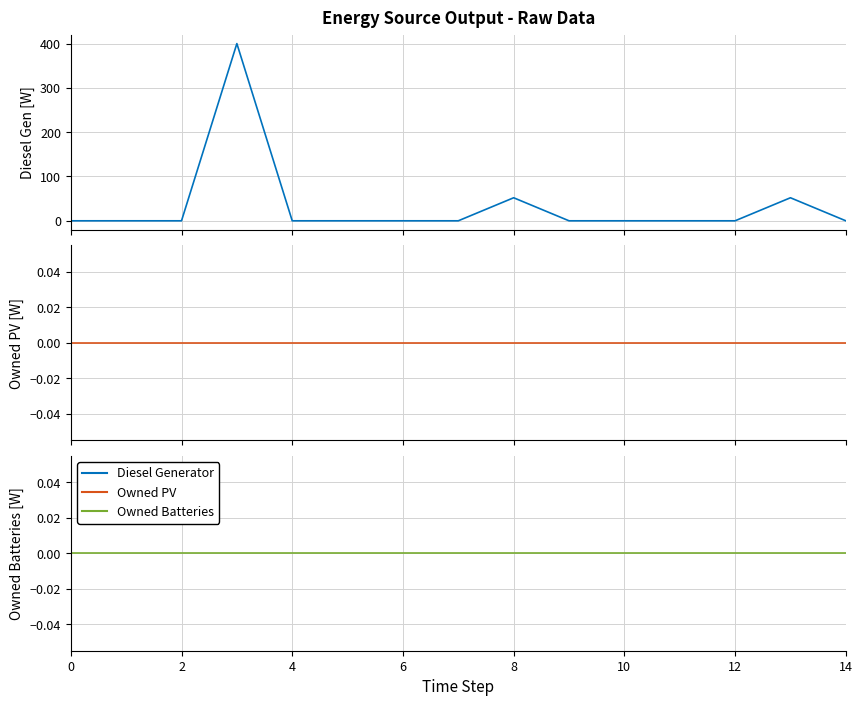

Reading right to left, extract all data points from this chart.

Diesel Generator: 0	52	0	0	0	0	52	0	0	0	0	400	0	0	0
Owned PV: 0	0	0	0	0	0	0	0	0	0	0	0	0	0	0
Owned Batteries: 0	0	0	0	0	0	0	0	0	0	0	0	0	0	0